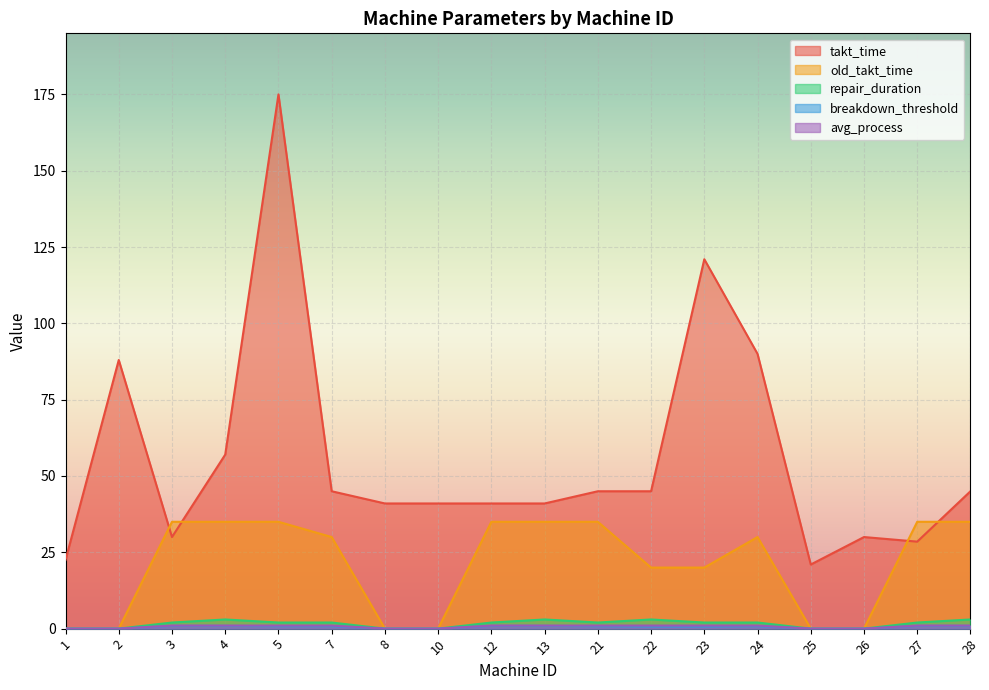

What is the difference between the highest and lowest values at 25?

21.0